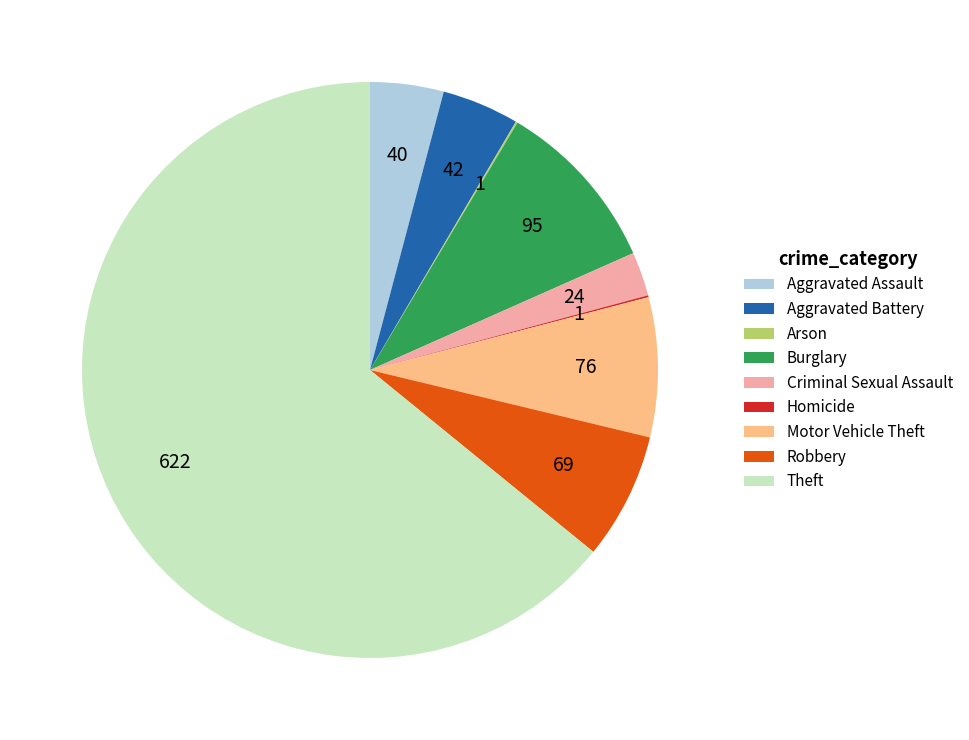

Which has a higher value, Robbery or Burglary?

Burglary